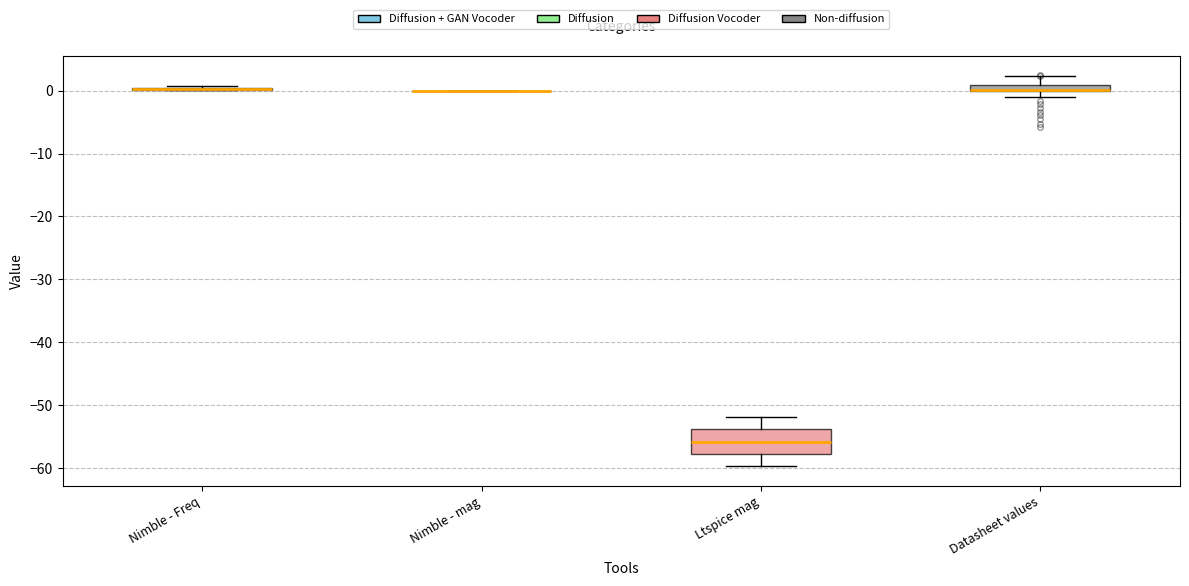

Where does the upper whisker of the box for Datasheet values end on the y-axis? The values are not printed on the chart, so give them approximately, as read against the axis.

2